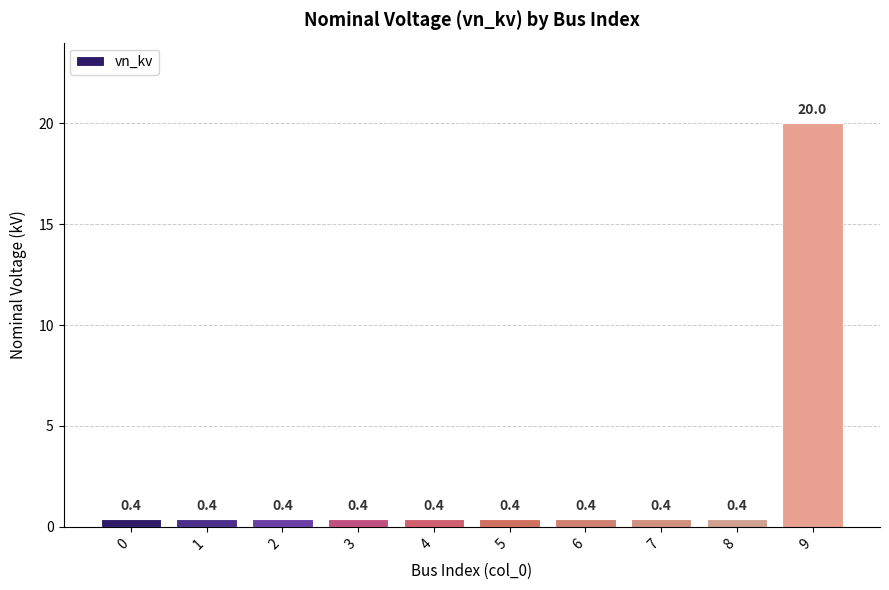

What value does the data have at 2?

0.4